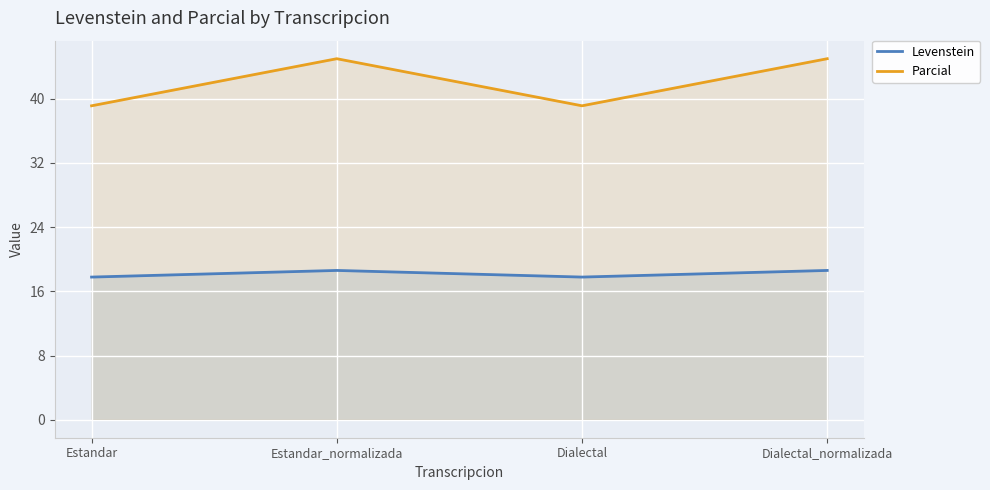

What is the approximate value of Levenstein at Estandar_normalizada?

18.6